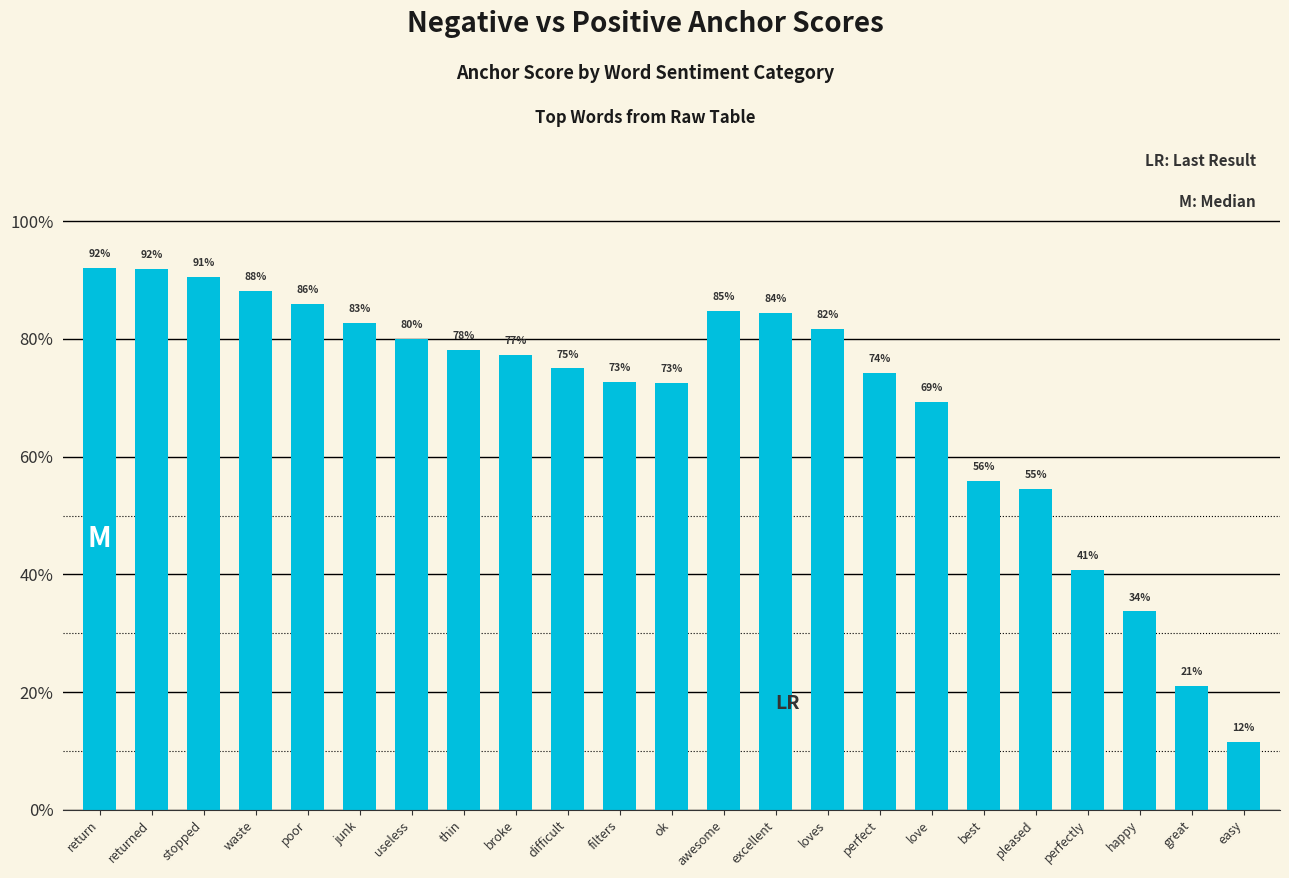

What is the average value?

0.7